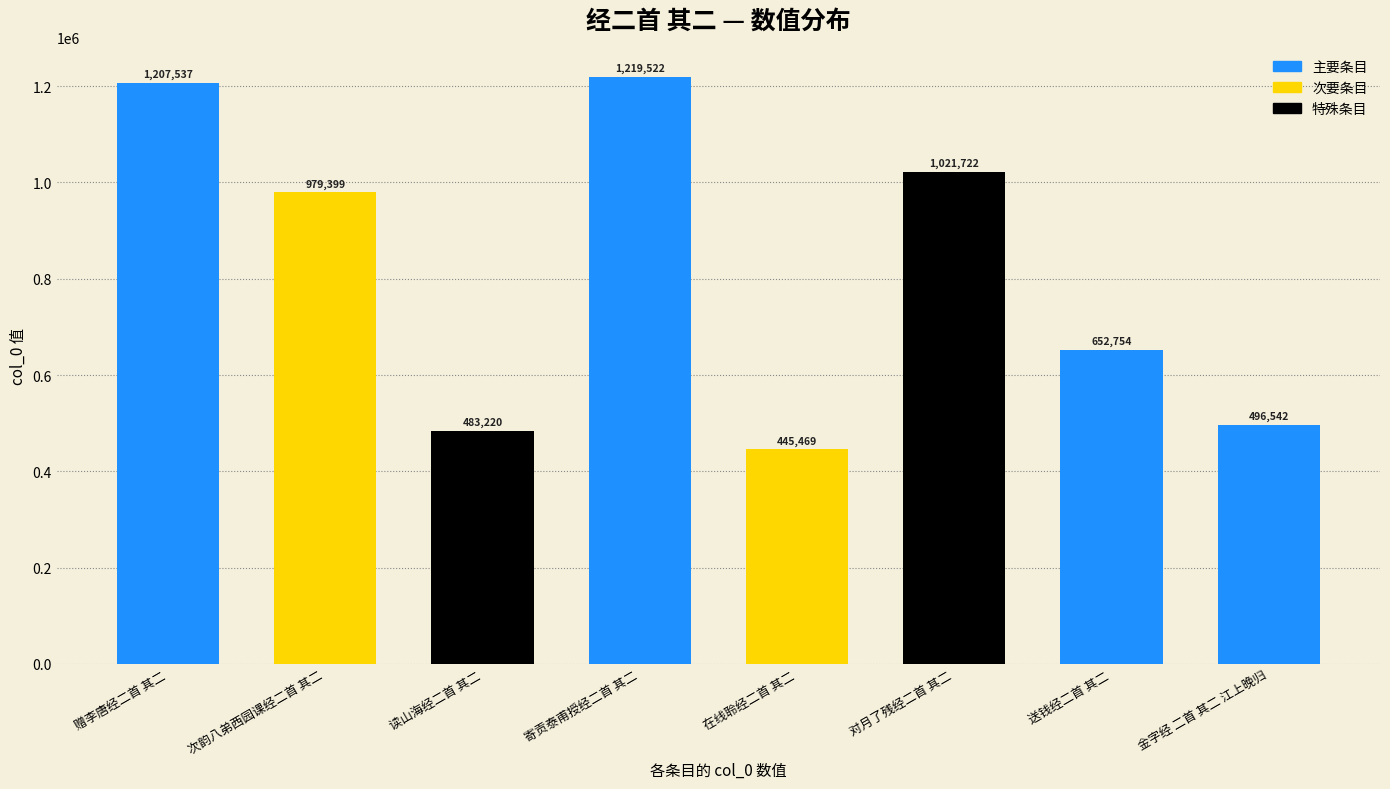

Reading left to right, transcribe all the data shown in this chart.

赠李唐经二首 其二=1207537	次韵八弟西园课经二首 其二=979399	读山海经二首 其二=483220	寄贡泰甫授经二首 其二=1219522	在线聆经二首 其二=445469	对月了残经二首 其二=1021722	送钱经二首 其二=652754	金字经 二首 其二 江上晚归=496542